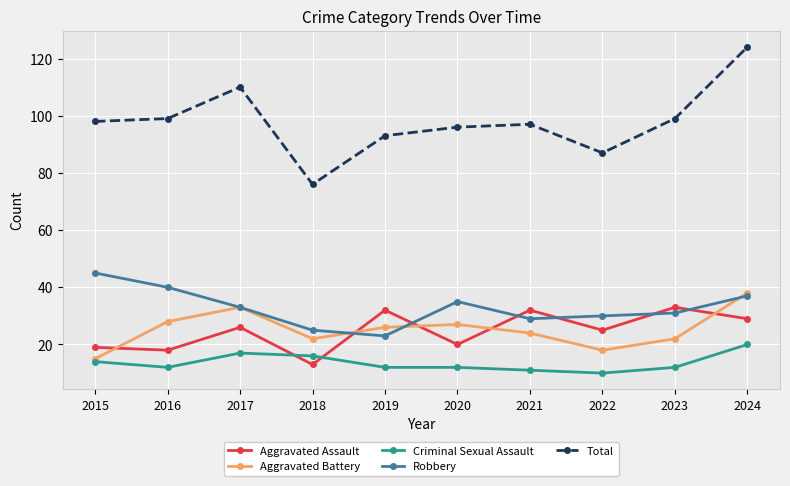

After their last crossing, which series has the higher values: Aggravated Assault or Criminal Sexual Assault?

Aggravated Assault